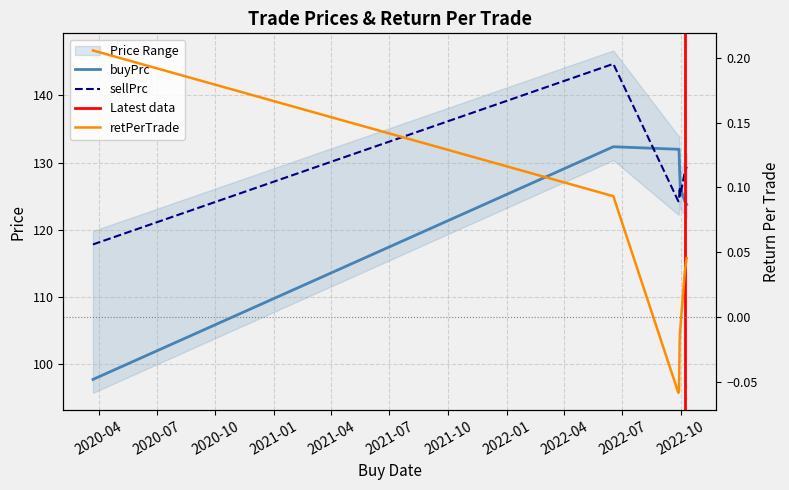

What is the label of the 2nd point from the right?

2022-10-07